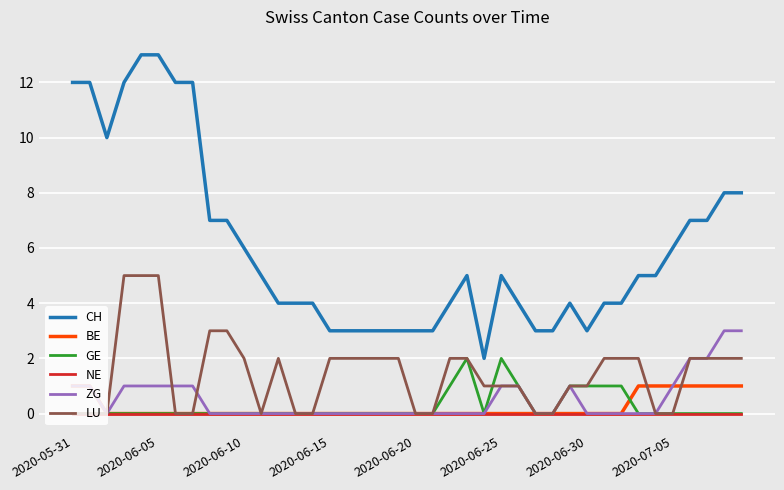

True or false: CH and LU cross at least once.

False